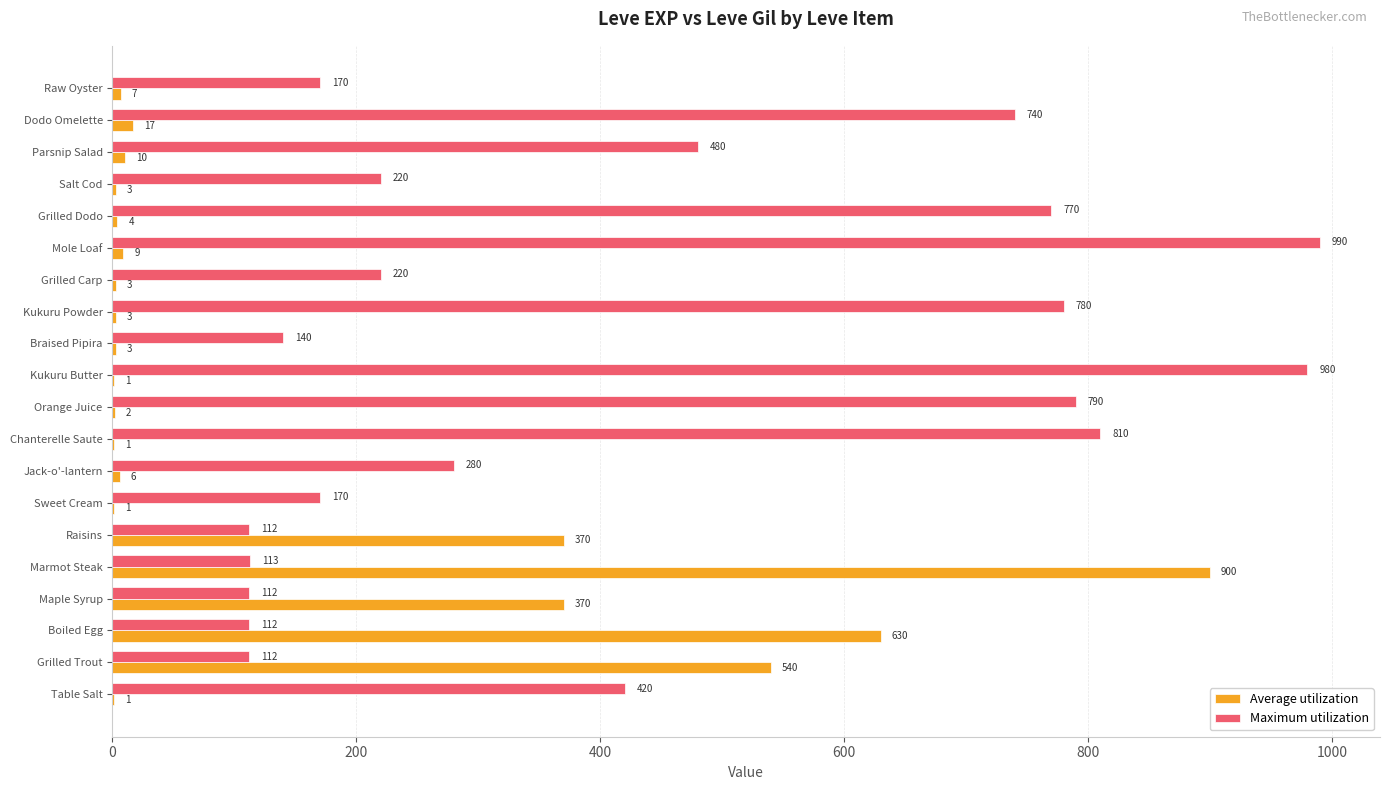

Between Mole Loaf and Parsnip Salad, which series saw the biggest shift?

Maximum utilization